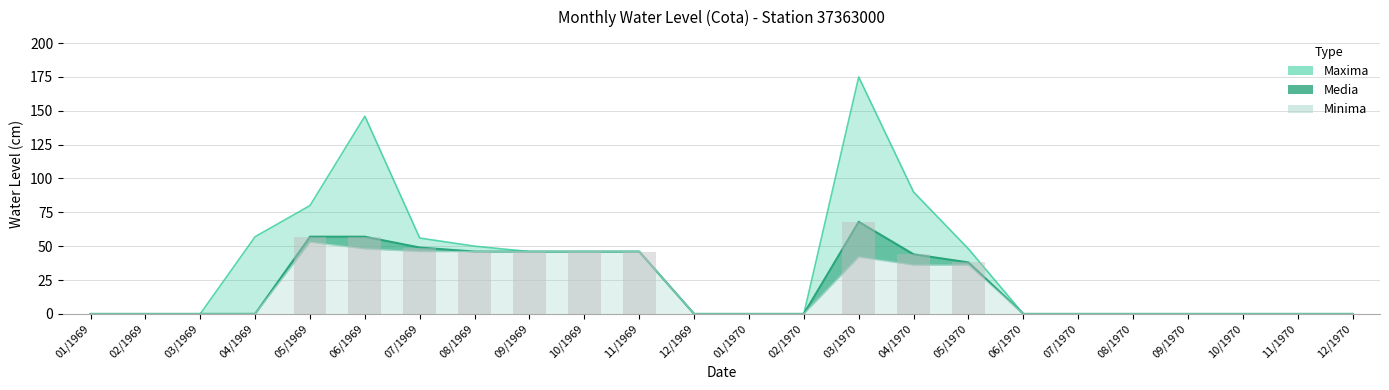

Where is Media nearest to the value 34?

05/1970